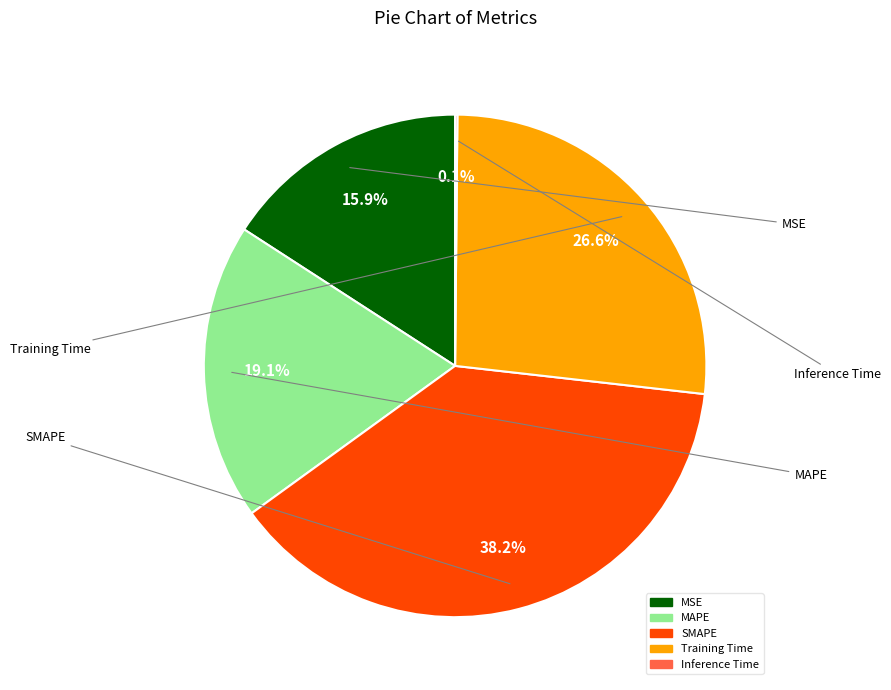

Does any single category account for the majority?

No